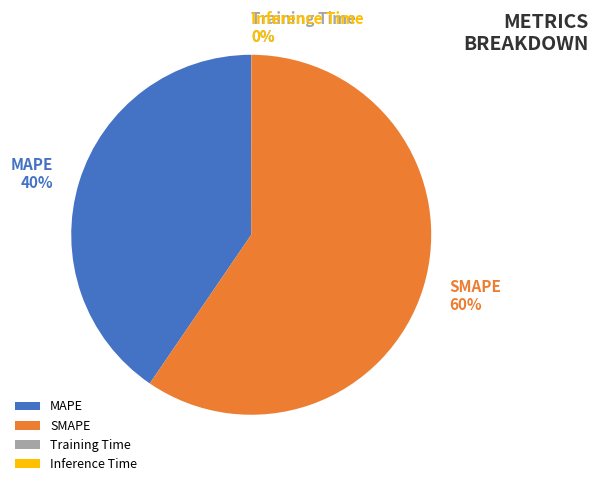

True or false: MAPE accounts for 40% of the total.

True